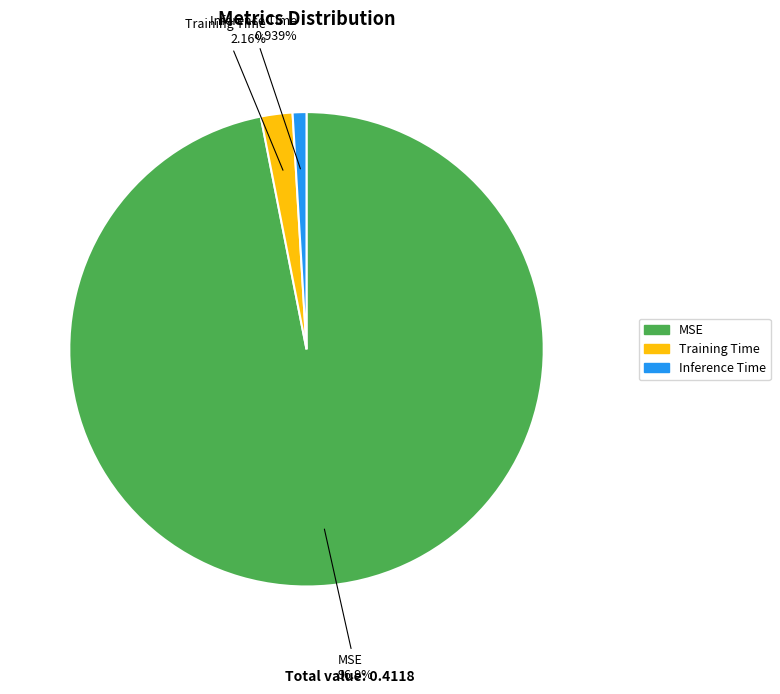

Which category has the smallest portion of the pie?

Inference Time